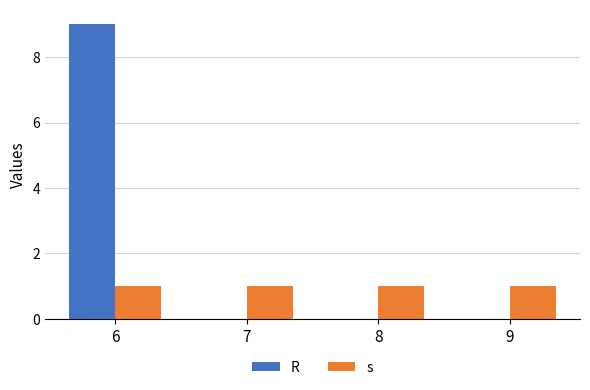

What is the approximate value of R at 6?

9